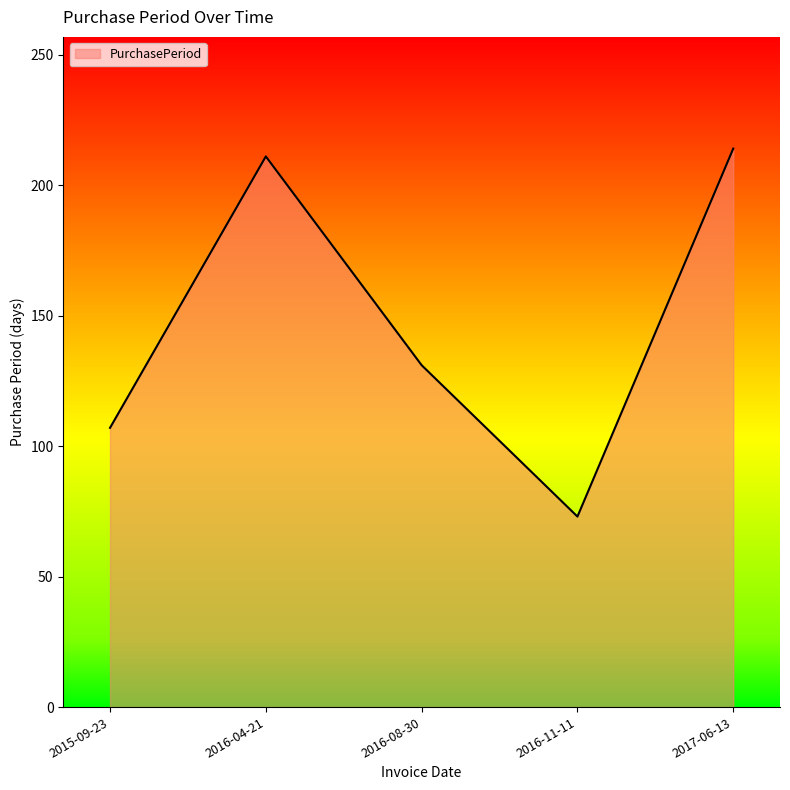

What is the average value?

147